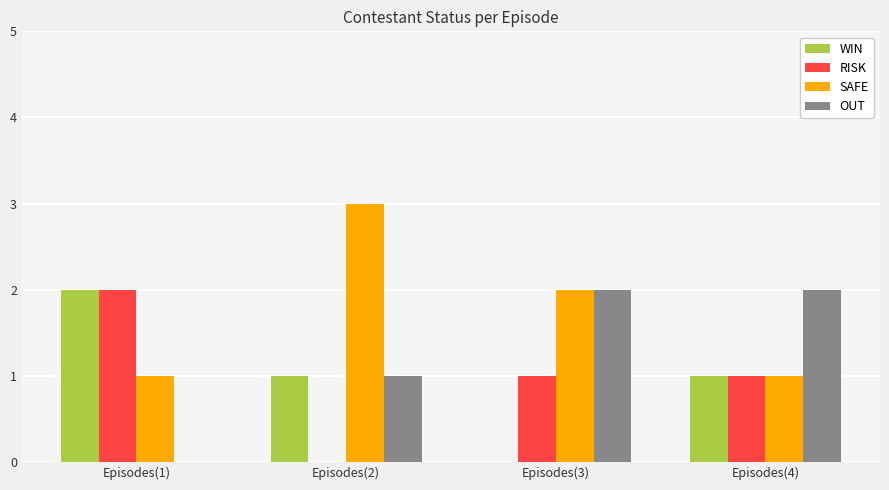

Which category has the highest value across all series?

Episodes(2)